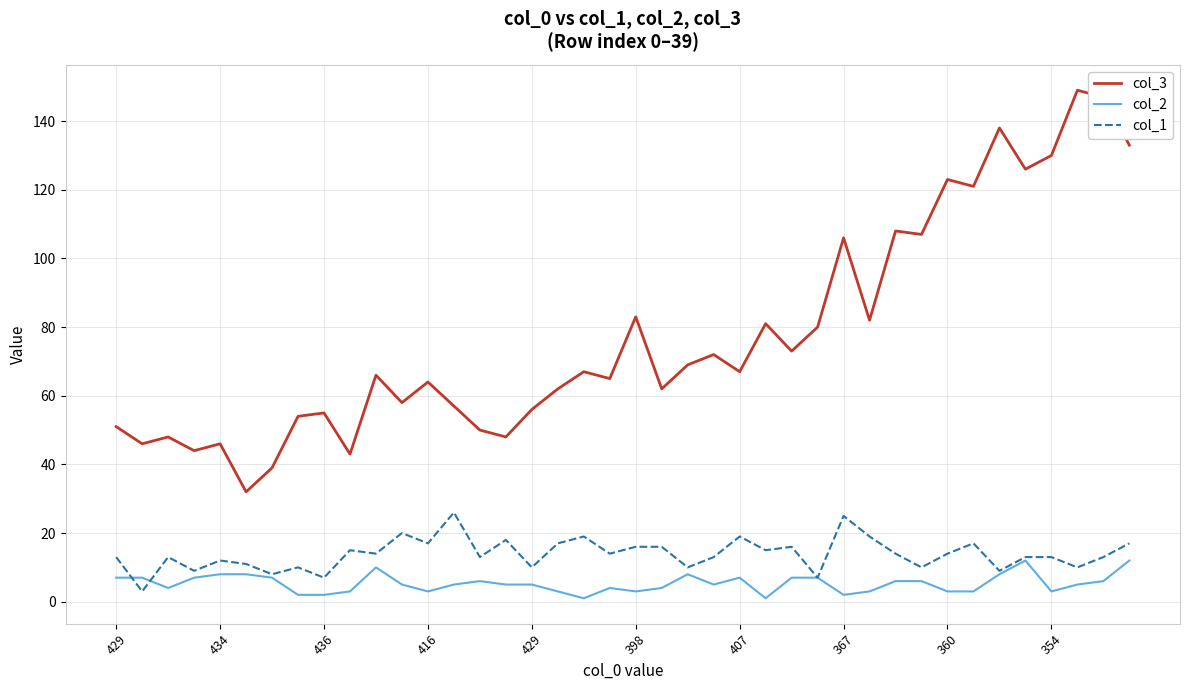

Which series has the widest spread of values?

col_3